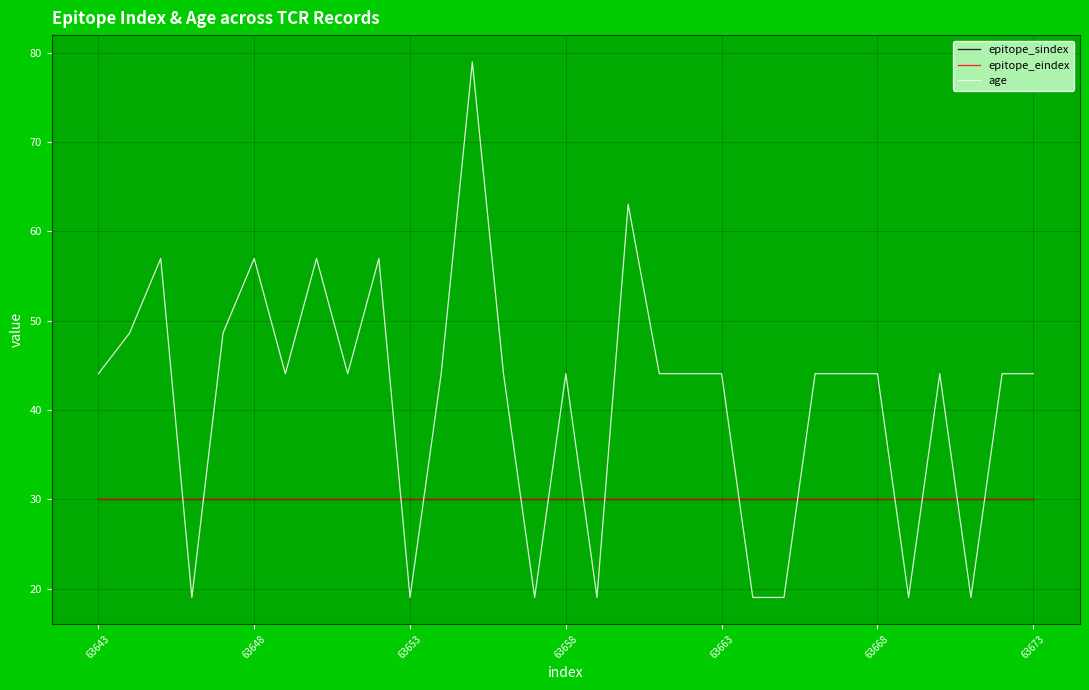

Does the chart display data point markers on the line(s)?

No